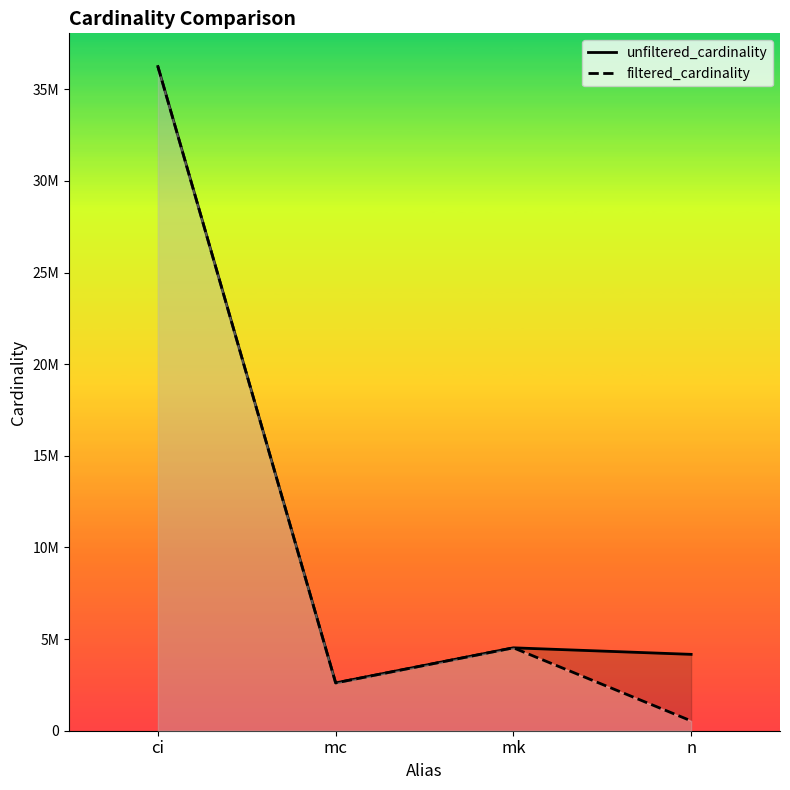

How many distinct data groups are displayed?

2